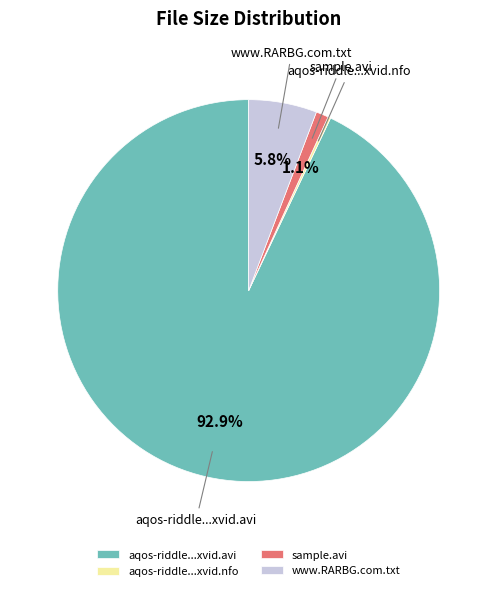

Does aqos-riddle...xvid.avi account for over 50% of the chart?

Yes